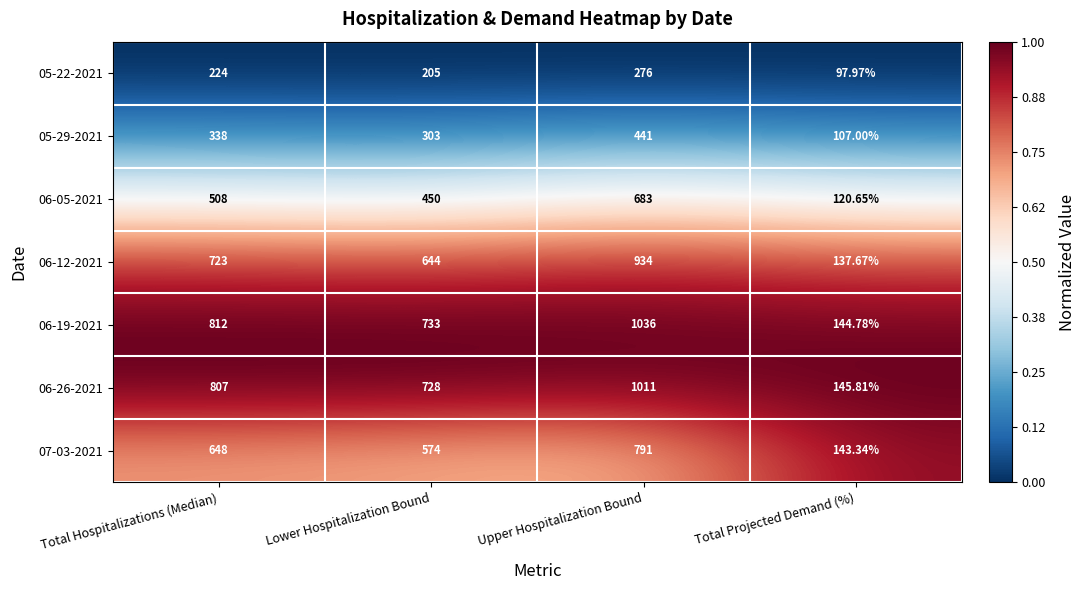

Which category has the lowest value across all series?

Total Projected Demand (%)